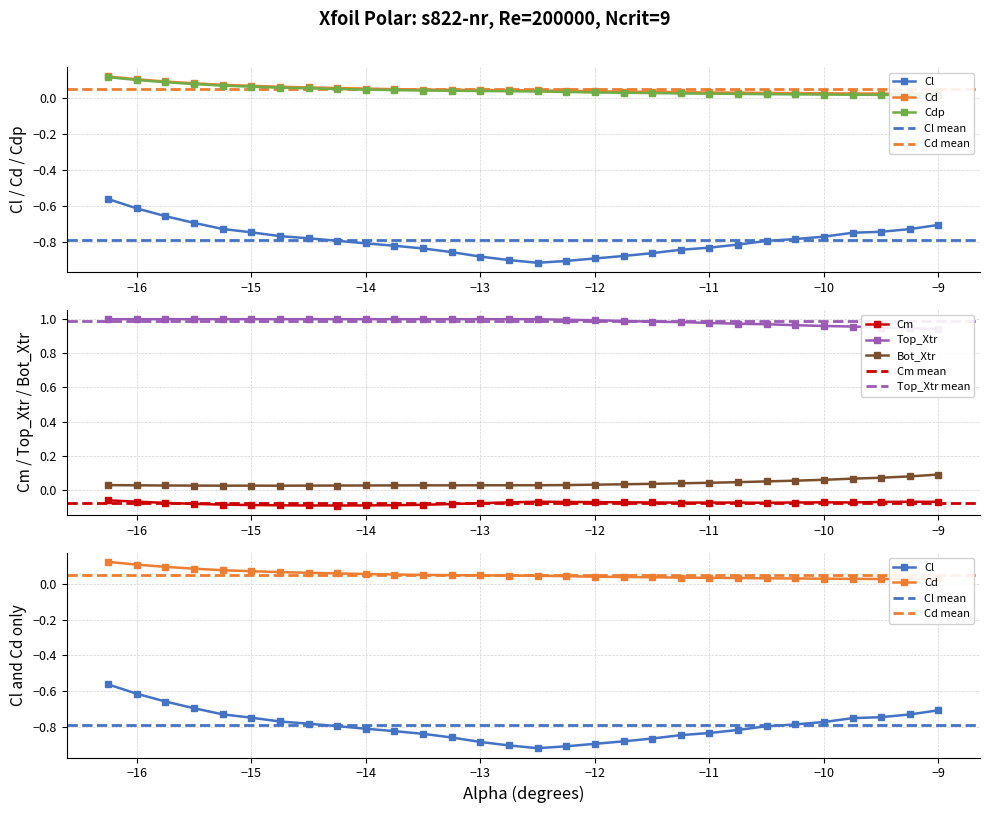

Reading left to right, transcribe all the data shown in this chart.

Cl: -0.6	-0.6	-0.7	-0.7	-0.7	-0.7	-0.8	-0.8	-0.8	-0.8	-0.8	-0.8	-0.9	-0.9	-0.9	-0.9	-0.9	-0.9	-0.9	-0.9	-0.8	-0.8	-0.8	-0.8	-0.8	-0.8	-0.7	-0.7	-0.7	-0.7
Cd: 0.1	0.1	0.1	0.1	0.1	0.1	0.1	0.1	0.1	0.1	0.1	0.0	0.0	0.0	0.0	0.0	0.0	0.0	0.0	0.0	0.0	0.0	0.0	0.0	0.0	0.0	0.0	0.0	0.0	0.0
Cdp: 0.1	0.1	0.1	0.1	0.1	0.1	0.1	0.1	0.1	0.0	0.0	0.0	0.0	0.0	0.0	0.0	0.0	0.0	0.0	0.0	0.0	0.0	0.0	0.0	0.0	0.0	0.0	0.0	0.0	0.0
Cm: -0.1	-0.1	-0.1	-0.1	-0.1	-0.1	-0.1	-0.1	-0.1	-0.1	-0.1	-0.1	-0.1	-0.1	-0.1	-0.1	-0.1	-0.1	-0.1	-0.1	-0.1	-0.1	-0.1	-0.1	-0.1	-0.1	-0.1	-0.1	-0.1	-0.1
Top_Xtr: 1.0	1.0	1.0	1.0	1.0	1.0	1.0	1.0	1.0	1.0	1.0	1.0	1.0	1.0	1.0	1.0	1.0	1.0	1.0	1.0	1.0	1.0	1.0	1.0	1.0	1.0	1.0	1.0	0.9	0.9
Bot_Xtr: 0.0	0.0	0.0	0.0	0.0	0.0	0.0	0.0	0.0	0.0	0.0	0.0	0.0	0.0	0.0	0.0	0.0	0.0	0.0	0.0	0.0	0.0	0.0	0.0	0.1	0.1	0.1	0.1	0.1	0.1